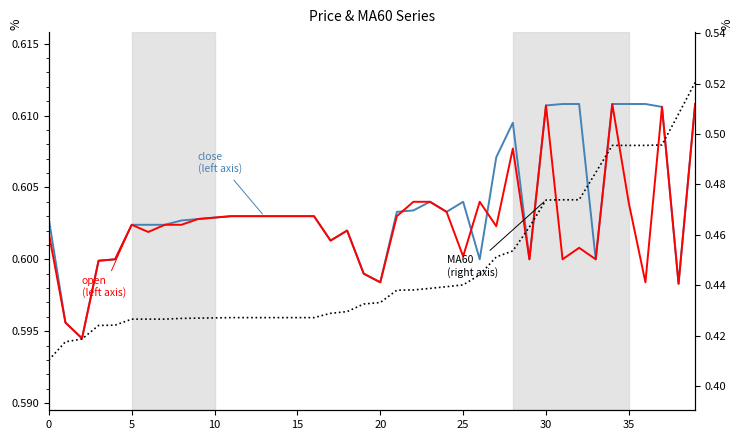

How many times do close (left axis) and open (left axis) cross each other?

3